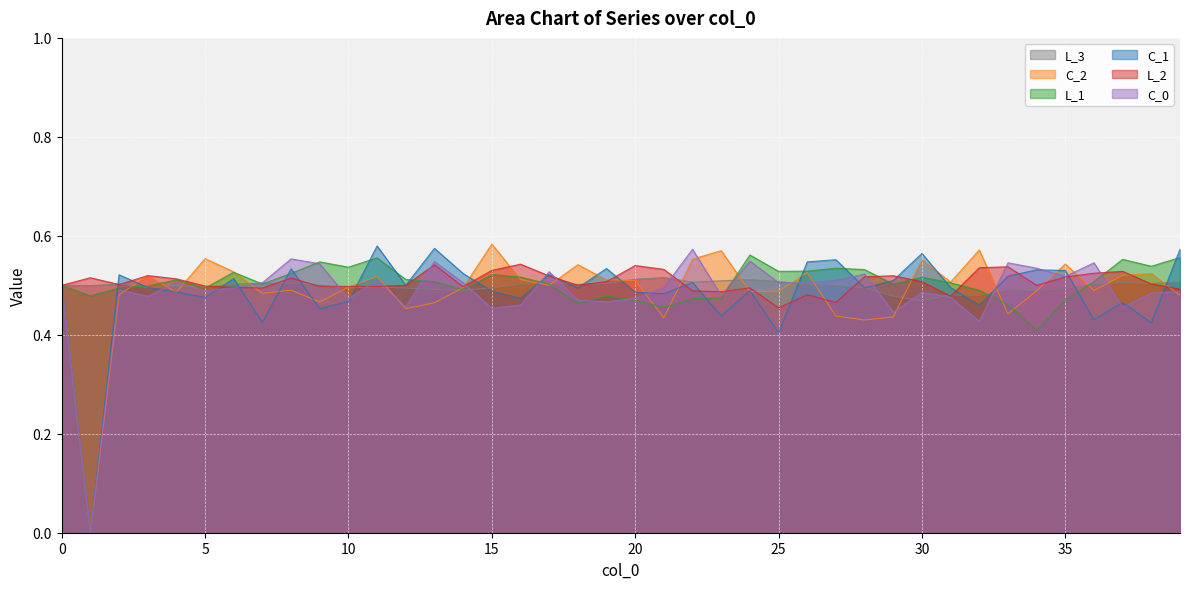

How many lines are shown in the chart?

6